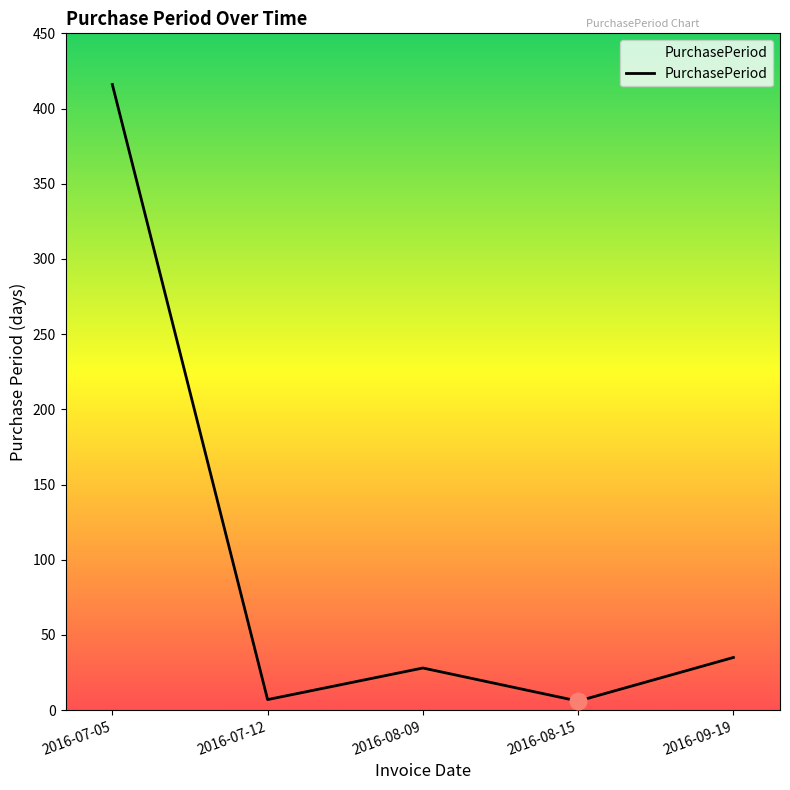

How many values are below 28?

2